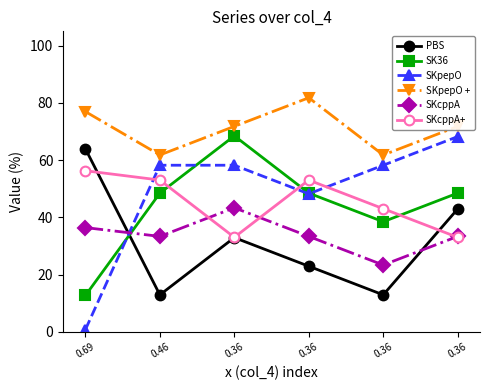

How many lines are shown in the chart?

6